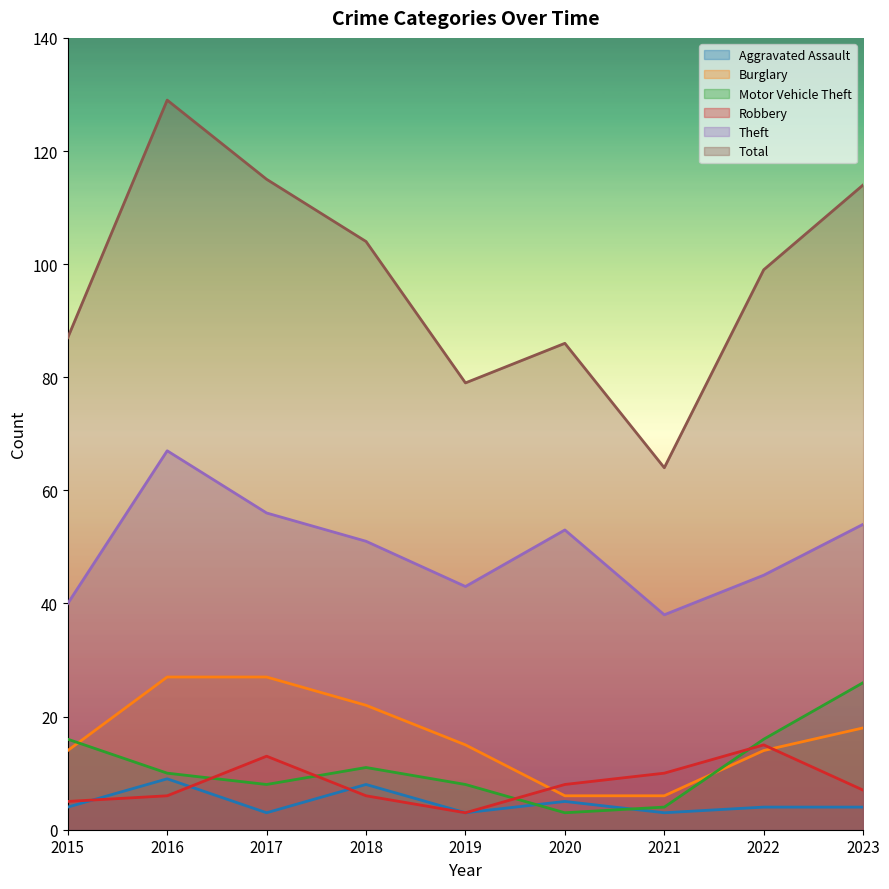

What is the difference between the maximum and second lowest values in the Burglary series?

21